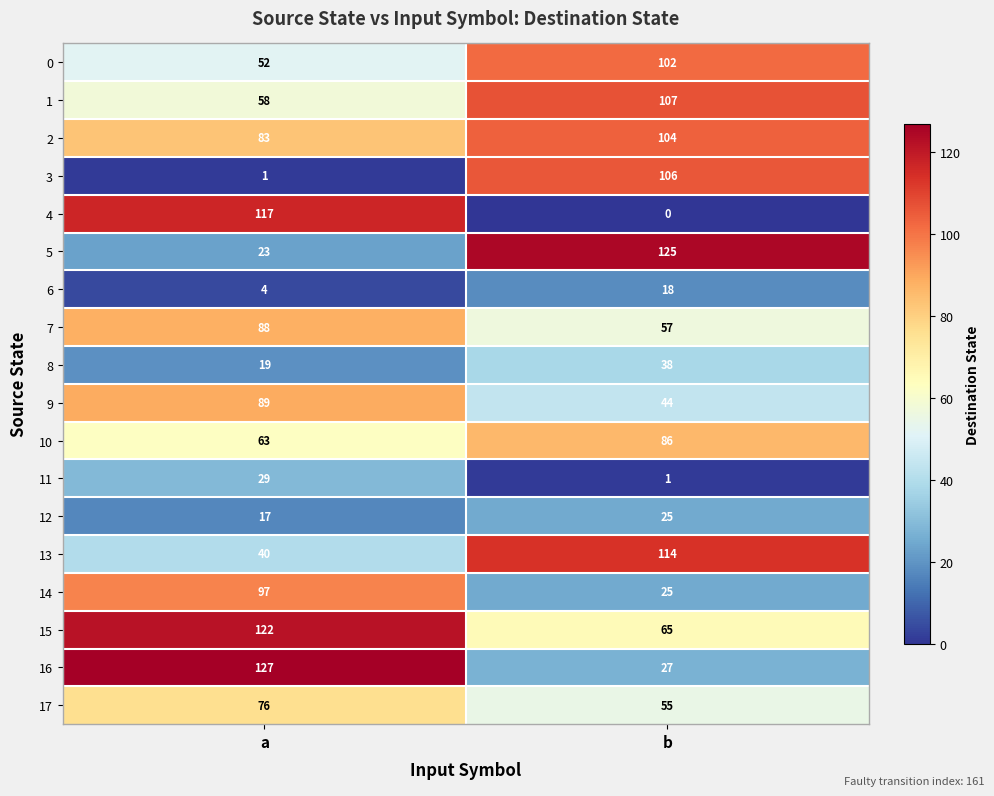

Which series changed the most between a and b?

4